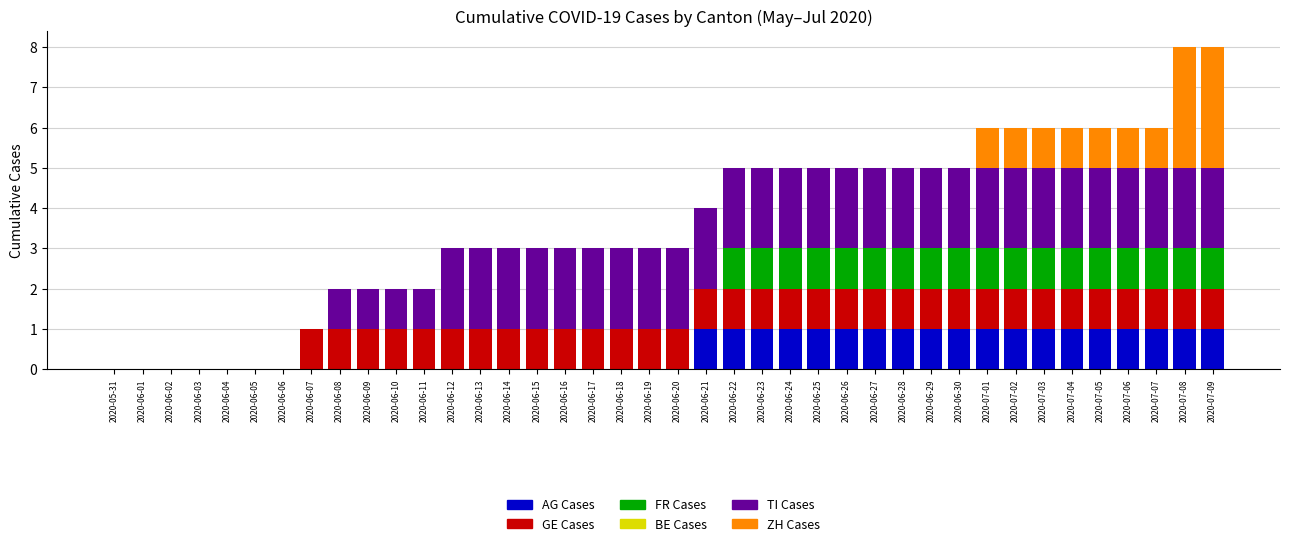

True or false: AG Cases has a value of 0 at 2020-06-07.

True